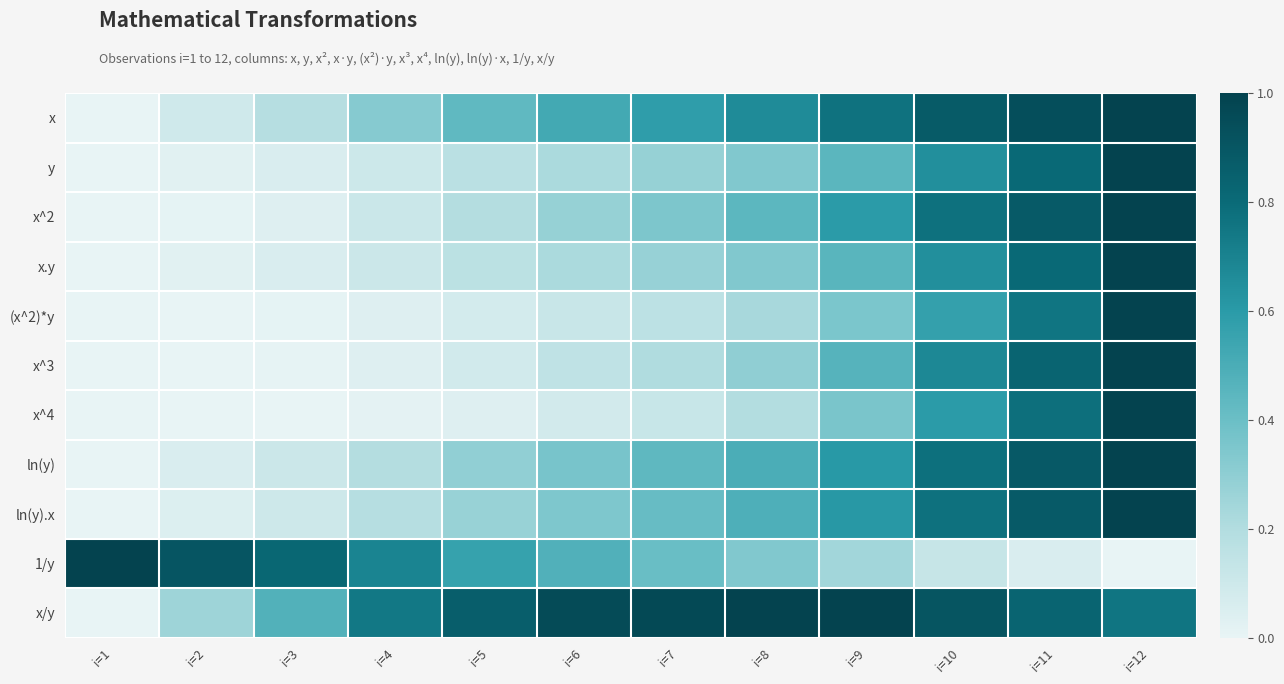

Count the number of categories in the chart.

12